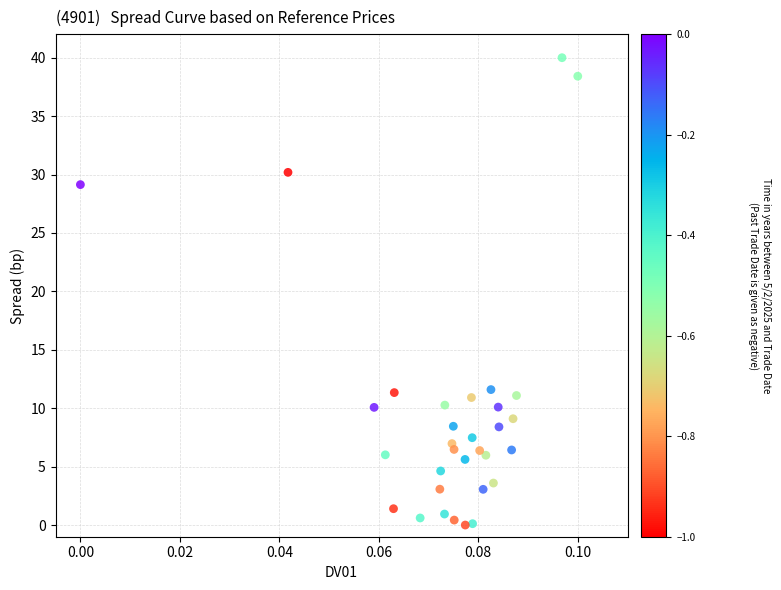

What is the range of Y values (max minus min)?

40.0